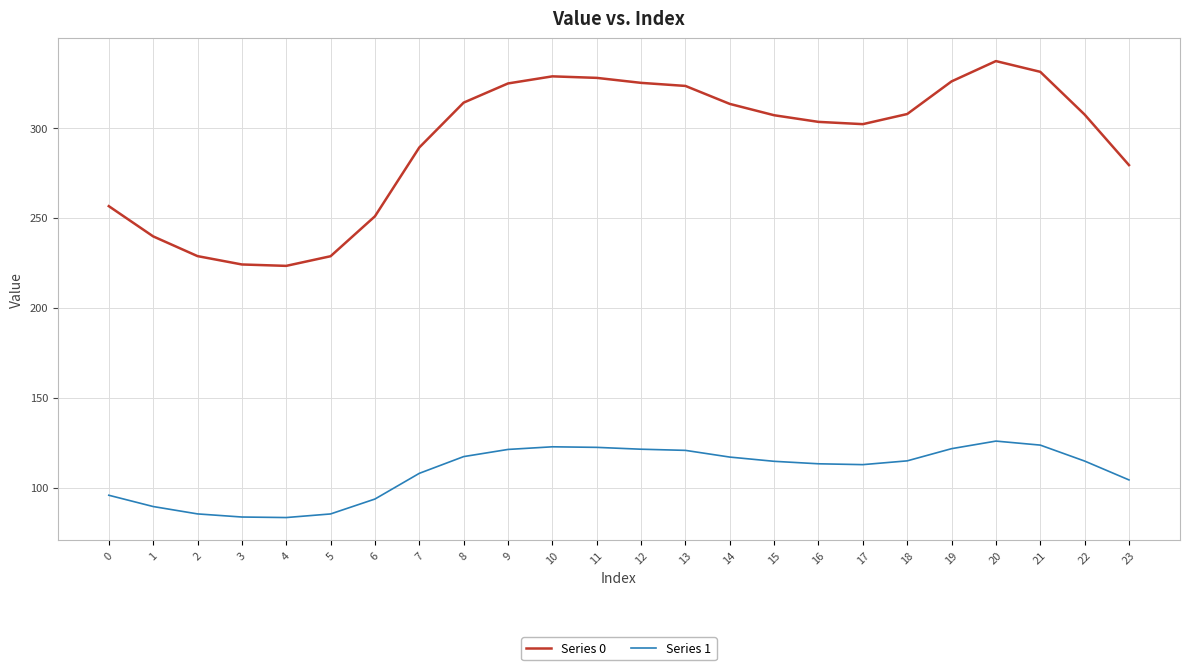

Rank the series by their average value, from highest to lowest.

Series 0, Series 1